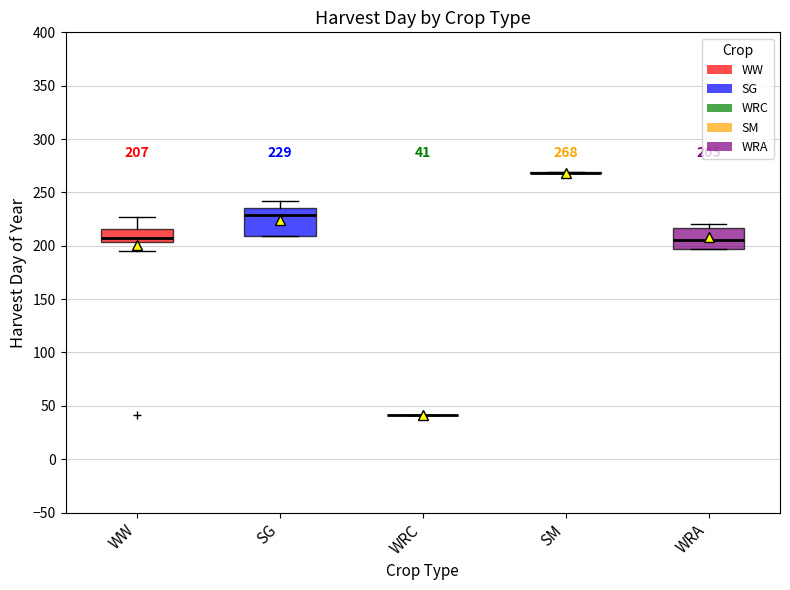

Which box is the tallest, from its lower edge to its upper edge?

SG